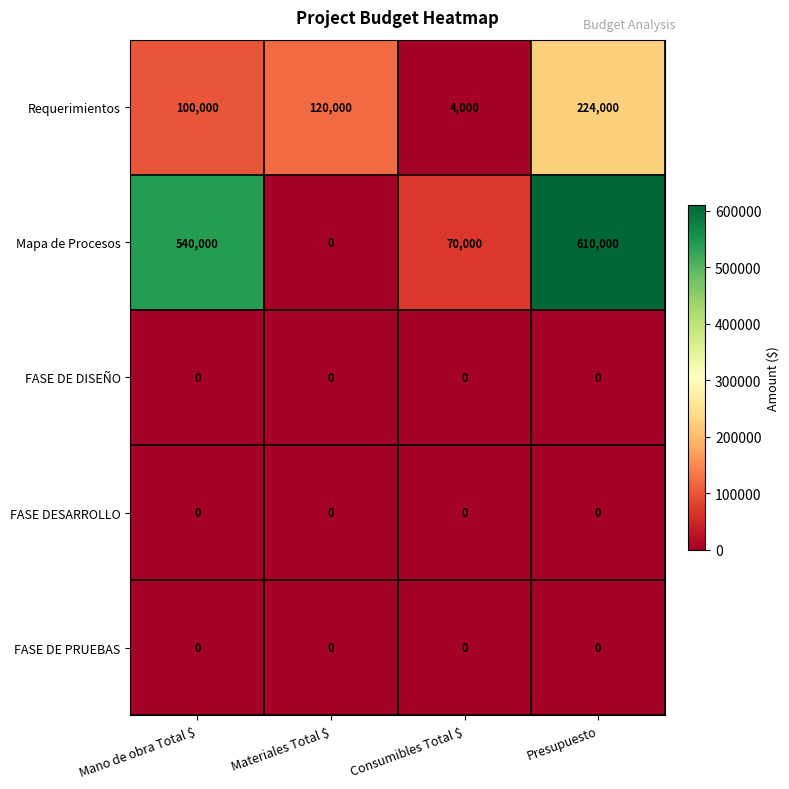

How many series are shown in this chart?

5